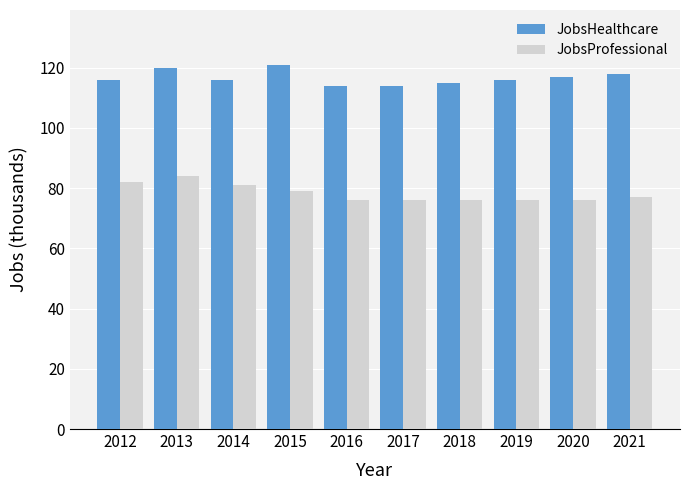

How many groups of bars are there?

10